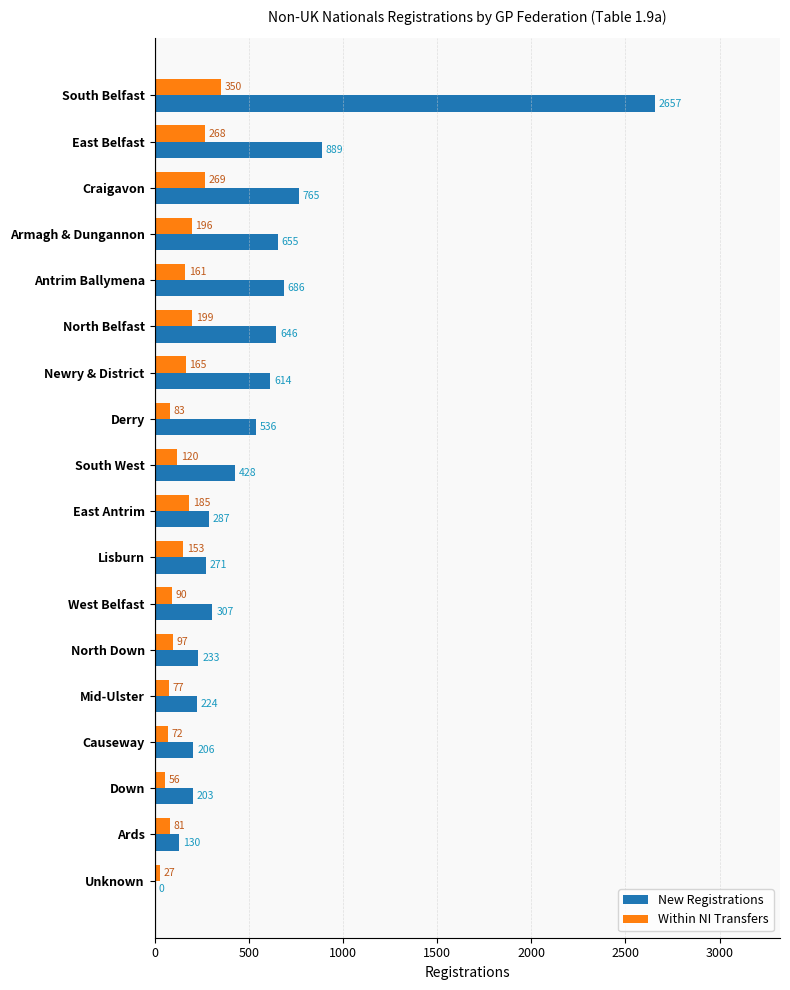

Which series changed the most between Lisburn and Newry & District?

New Registrations